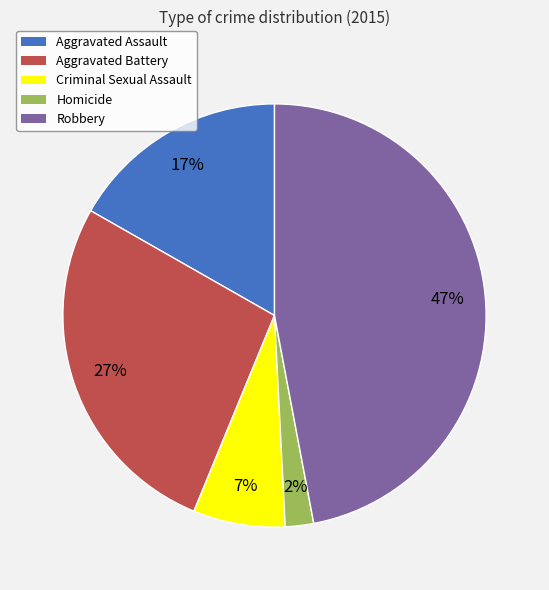

To the nearest percent, what percentage of the pie is Homicide?

2%